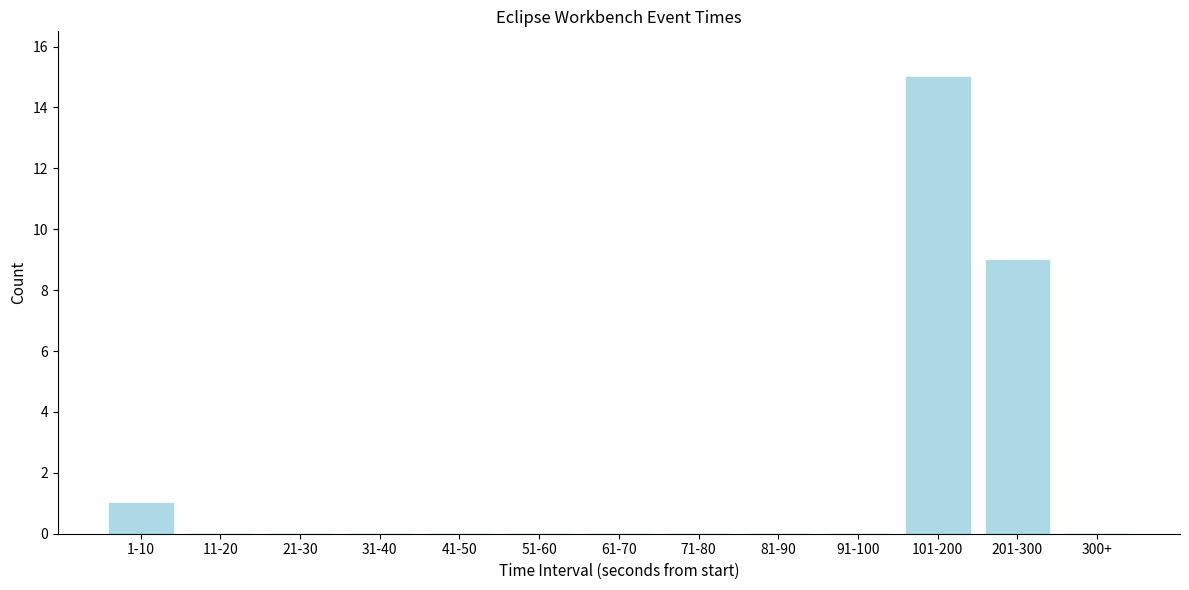

Reading right to left, list all the values displayed in this chart.

300+=0	201-300=9	101-200=15	91-100=0	81-90=0	71-80=0	61-70=0	51-60=0	41-50=0	31-40=0	21-30=0	11-20=0	1-10=1